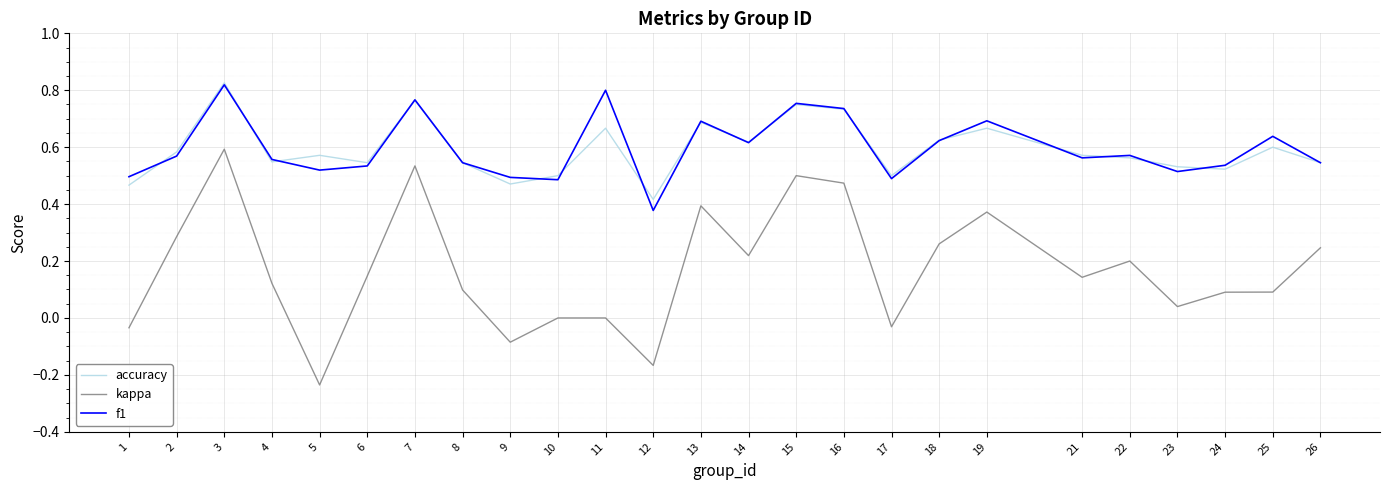

True or false: kappa and accuracy cross at least once.

False